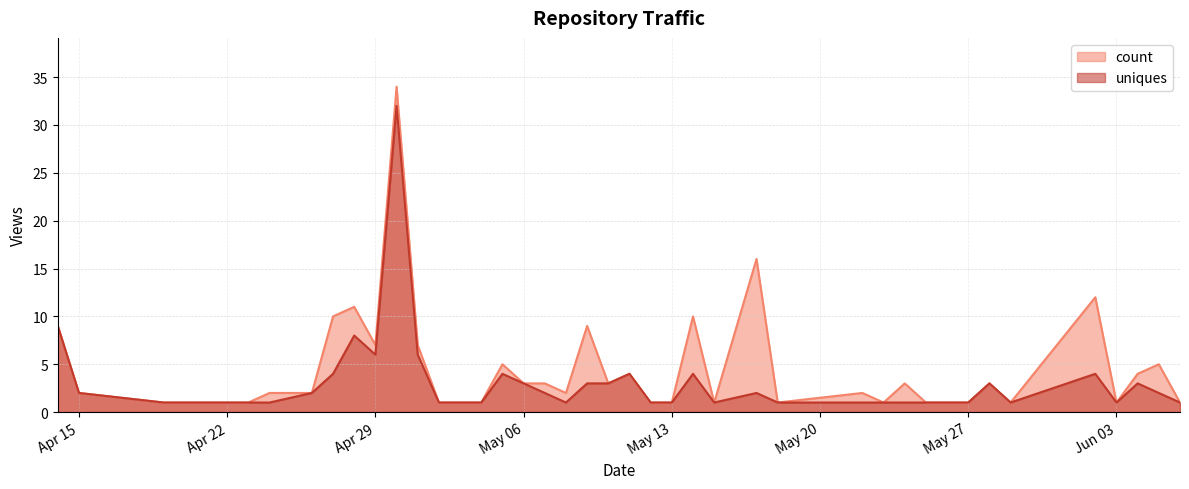

Rank the series at 2025-05-15 from lowest to highest value.

count, uniques